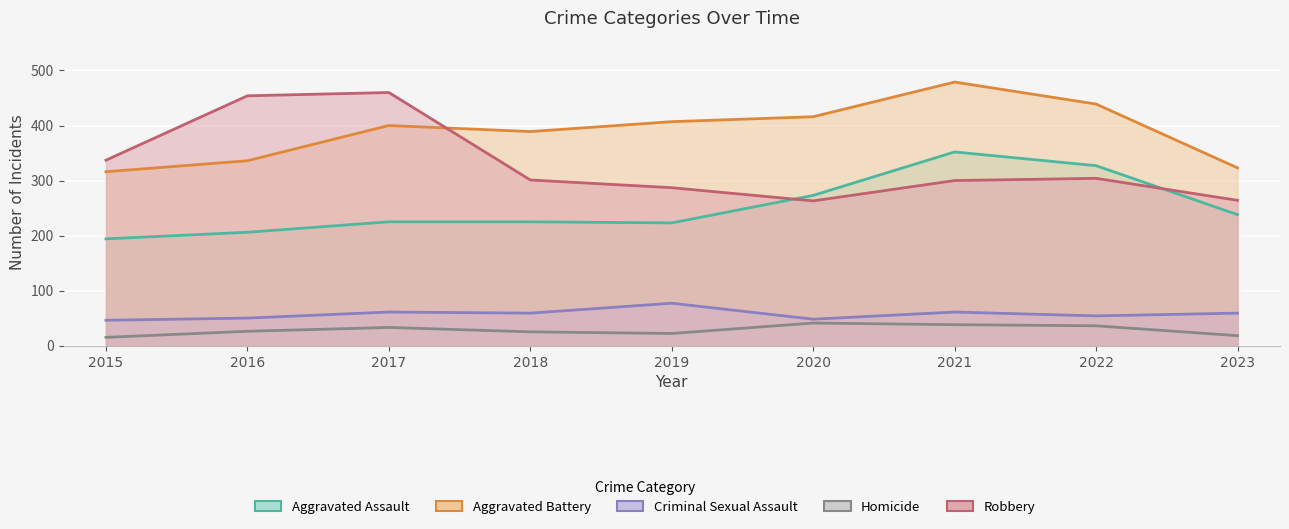

In Robbery, how many points are lower than both neighbors (excluding endpoints)?

1